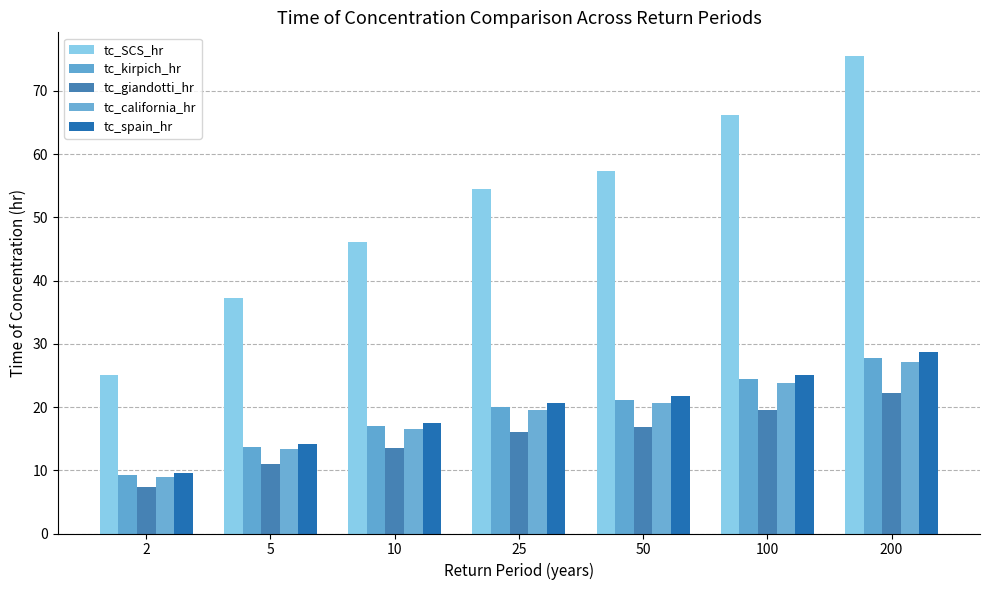

What is the difference between the maximum and minimum values in the tc_SCS_hr series?

50.5